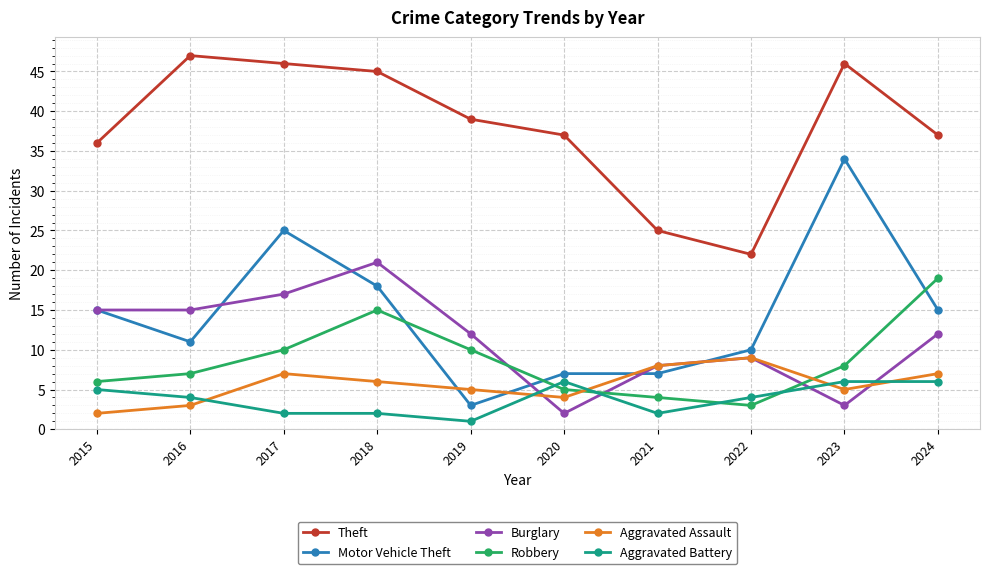

Where do Aggravated Battery and Burglary first cross each other?

2019 and 2020